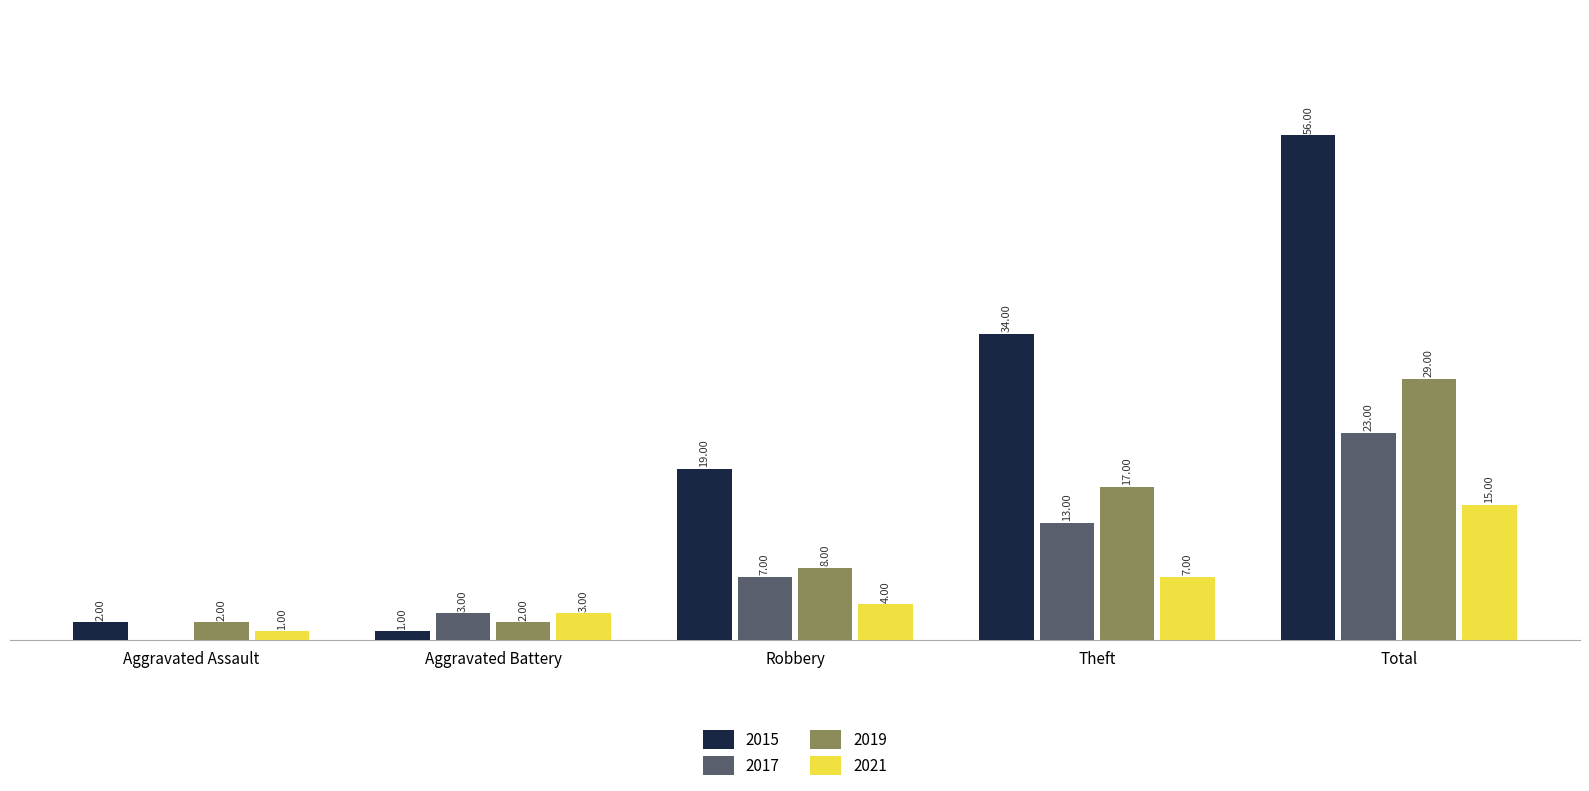

Which category has the highest value in the 2021 series?

Total